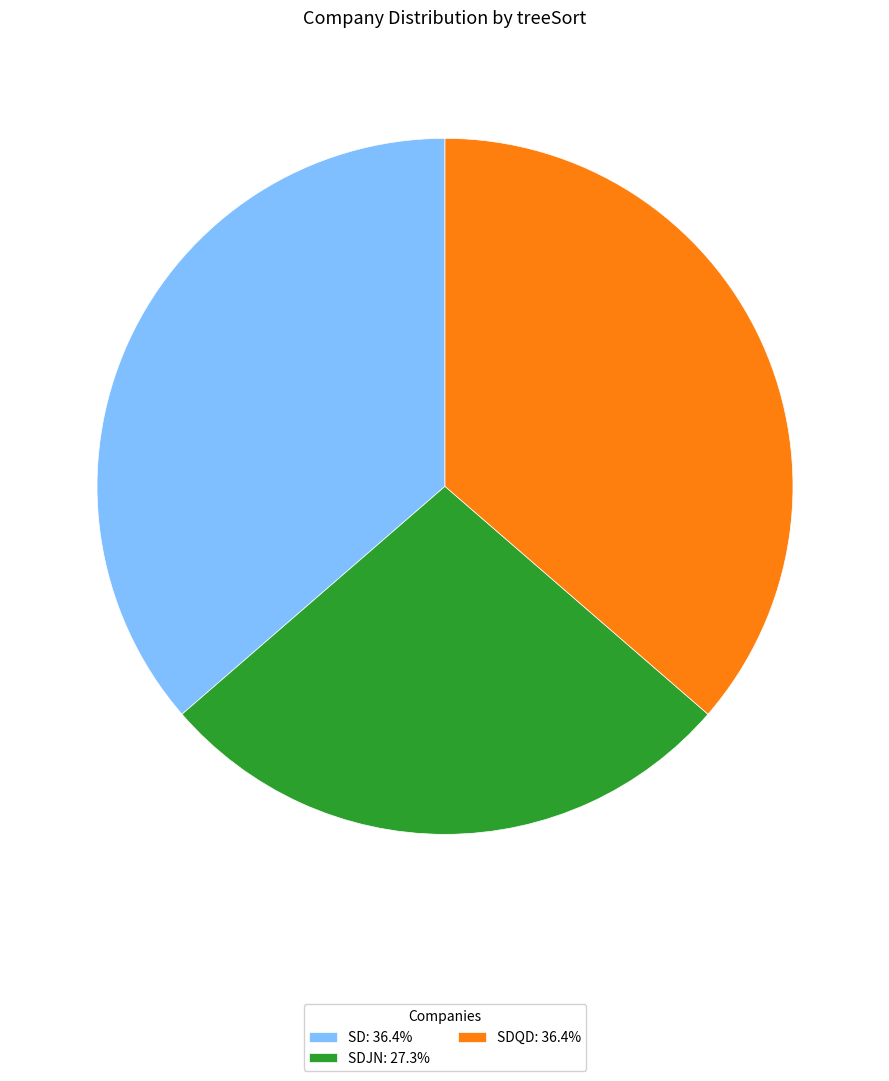

Is there a majority slice in this chart?

No